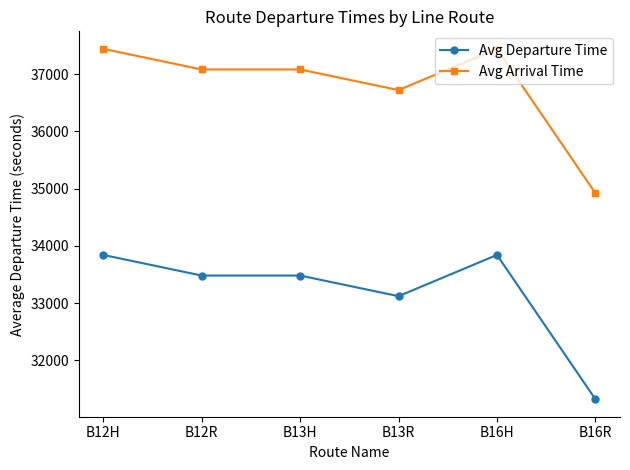

What is the difference between the highest and lowest values at B13H?

3600